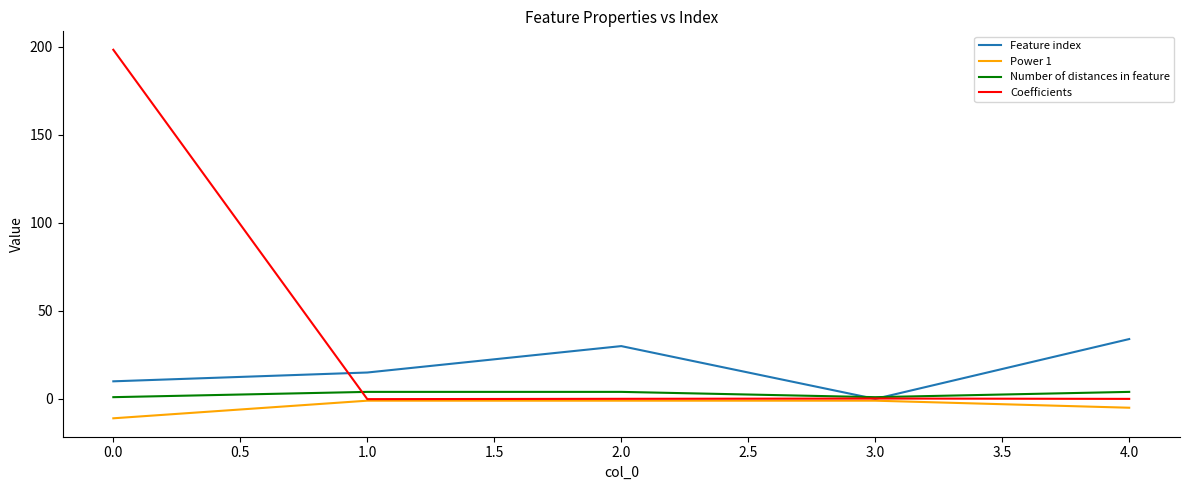

How many interior local valleys does the Number of distances in feature series have?

1